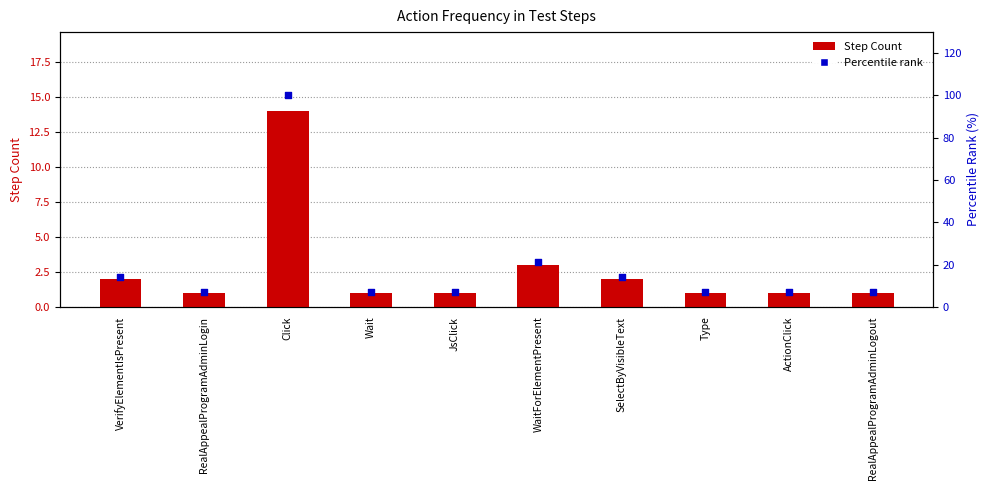

Which series has the largest total across all categories?

Percentile rank